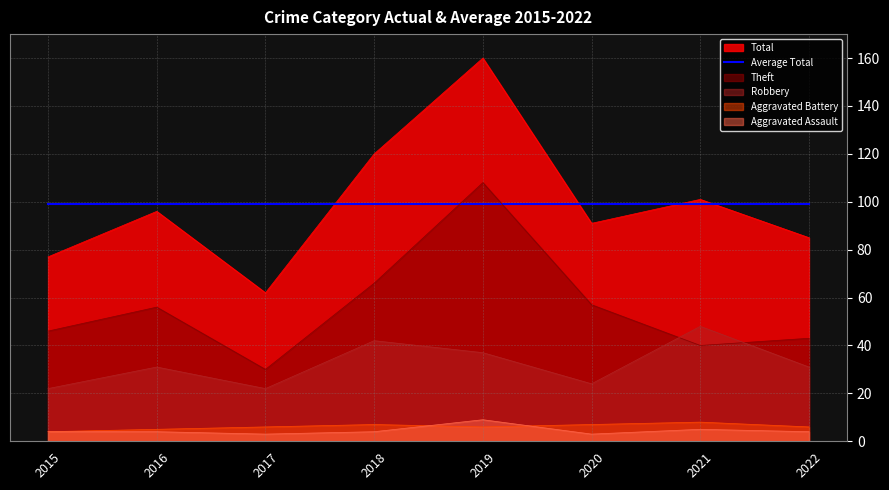

Reading left to right, extract all data points from this chart.

Aggravated Assault: 4	4	3	4	9	3	5	4
Aggravated Battery: 4	5	6	7	6	7	8	6
Robbery: 22	31	22	42	37	24	48	31
Theft: 46	56	30	66	108	57	40	43
Total: 77	96	62	120	160	91	101	85